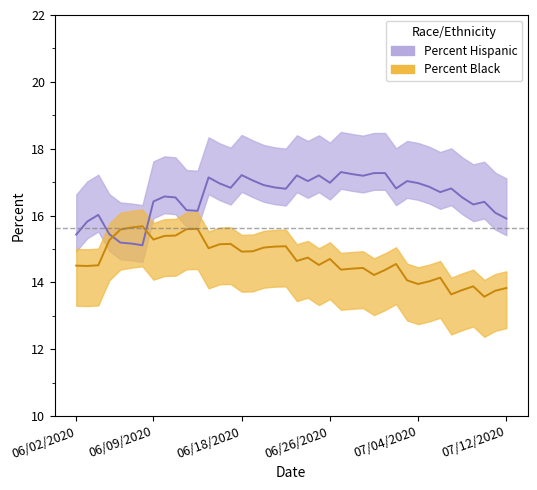

The Percent Black series shows 9.6 at 06/15/2020. True or false?

False